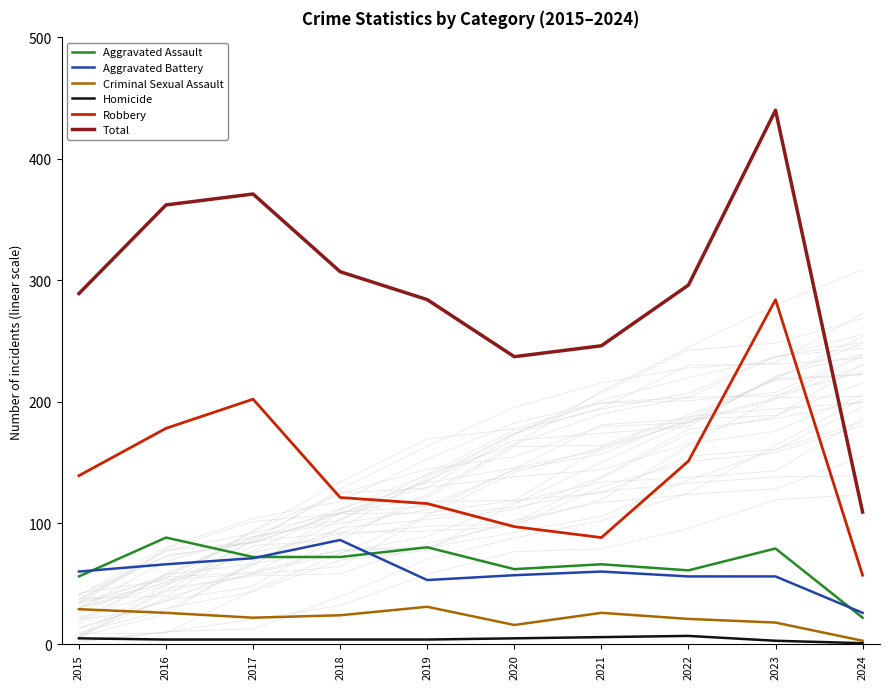

Which series has the largest total across all categories?

Total